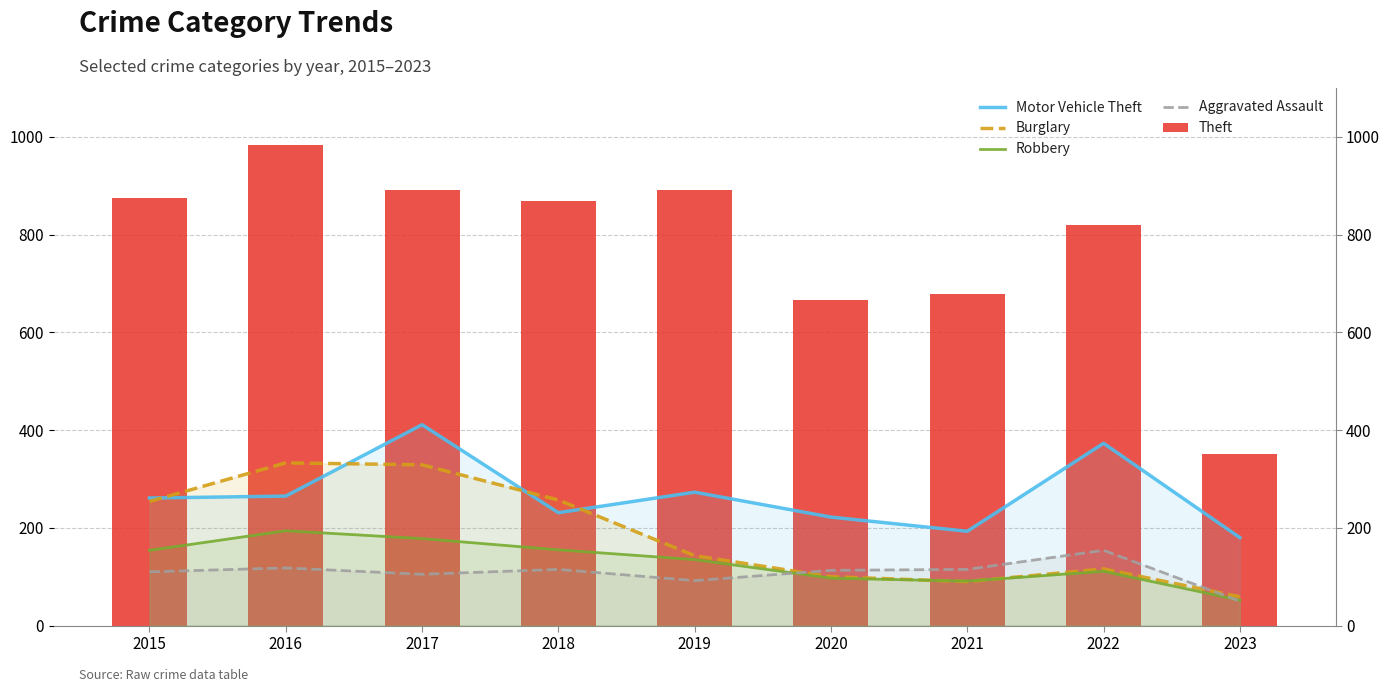

How many categories are shown in the chart?

9